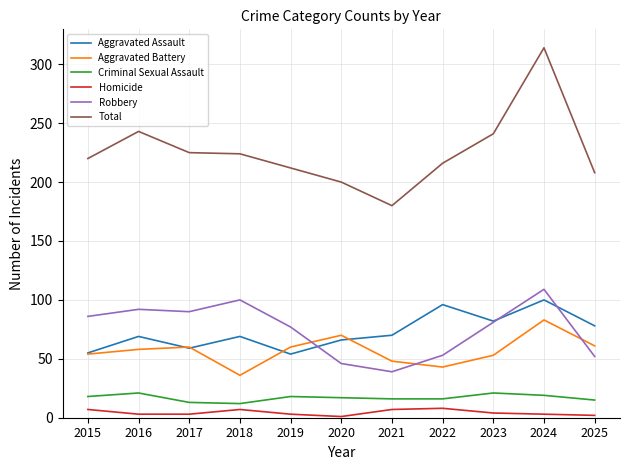

Which series has the largest total across all categories?

Total